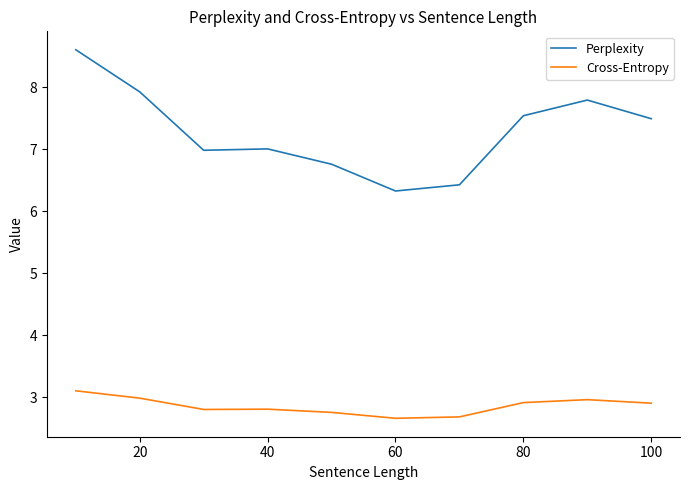

What is the average value of the Perplexity series?

7.3